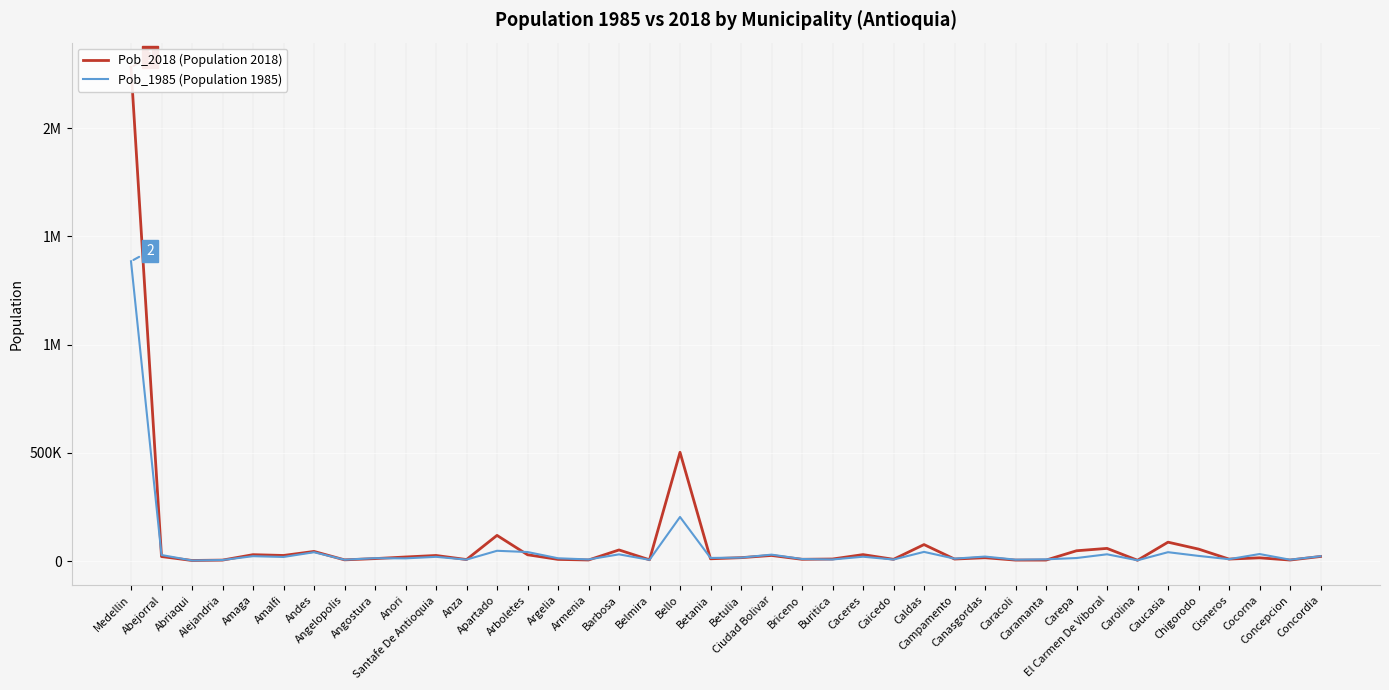

Is it true that Pob_2018 (Population 2018) equals 15910 at Betulia?

True